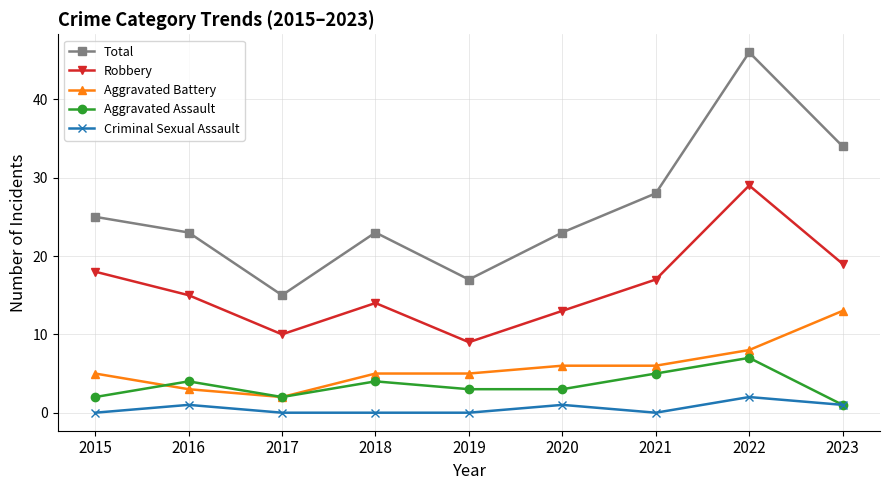

What are all the series names shown in the legend?

Total, Robbery, Aggravated Battery, Aggravated Assault, Criminal Sexual Assault